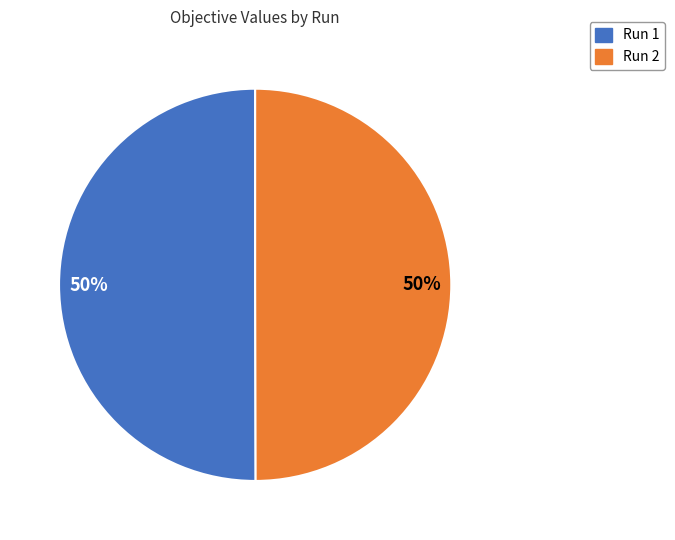

What percentage is the Run 1 slice, to the nearest percent?

50%